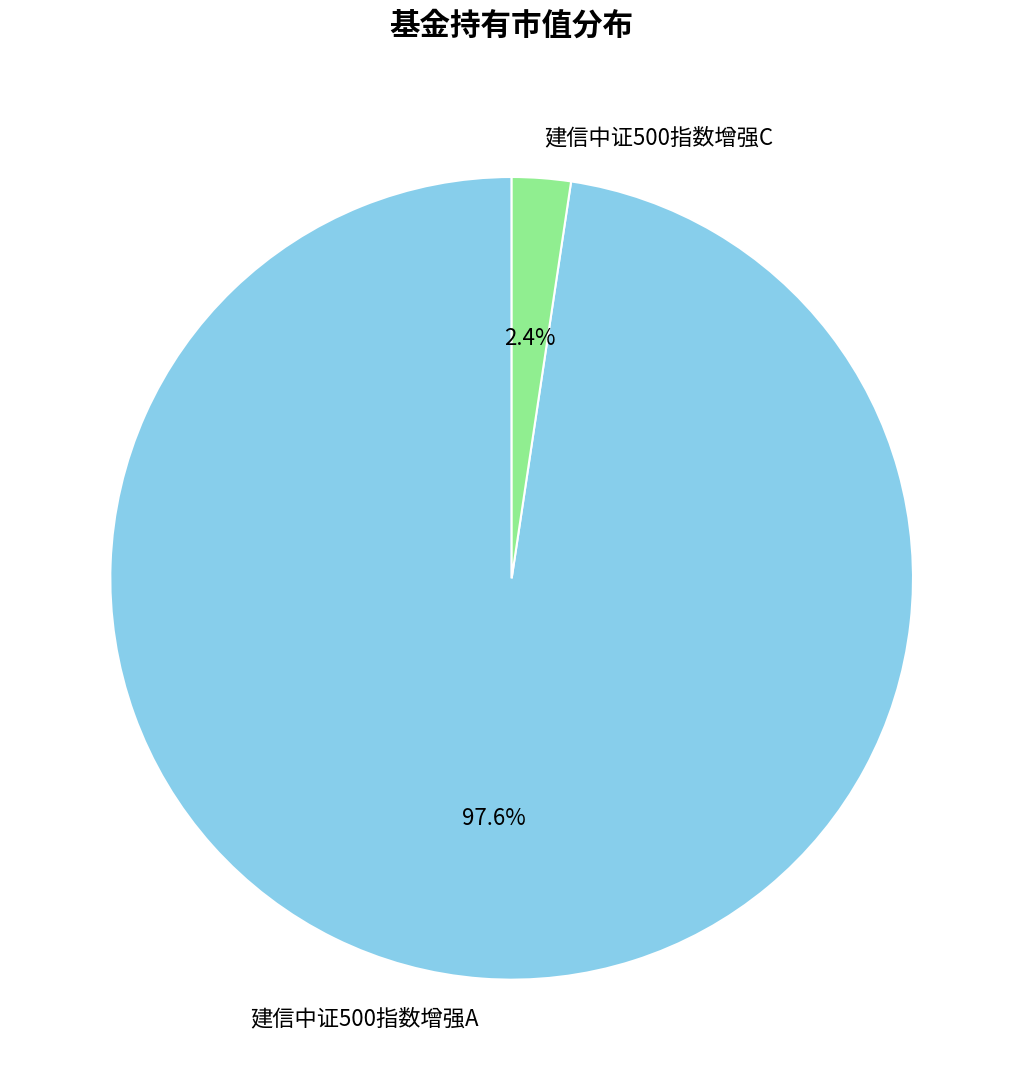

What percentage is the 建信中证500指数增强A slice, to the nearest percent?

98%